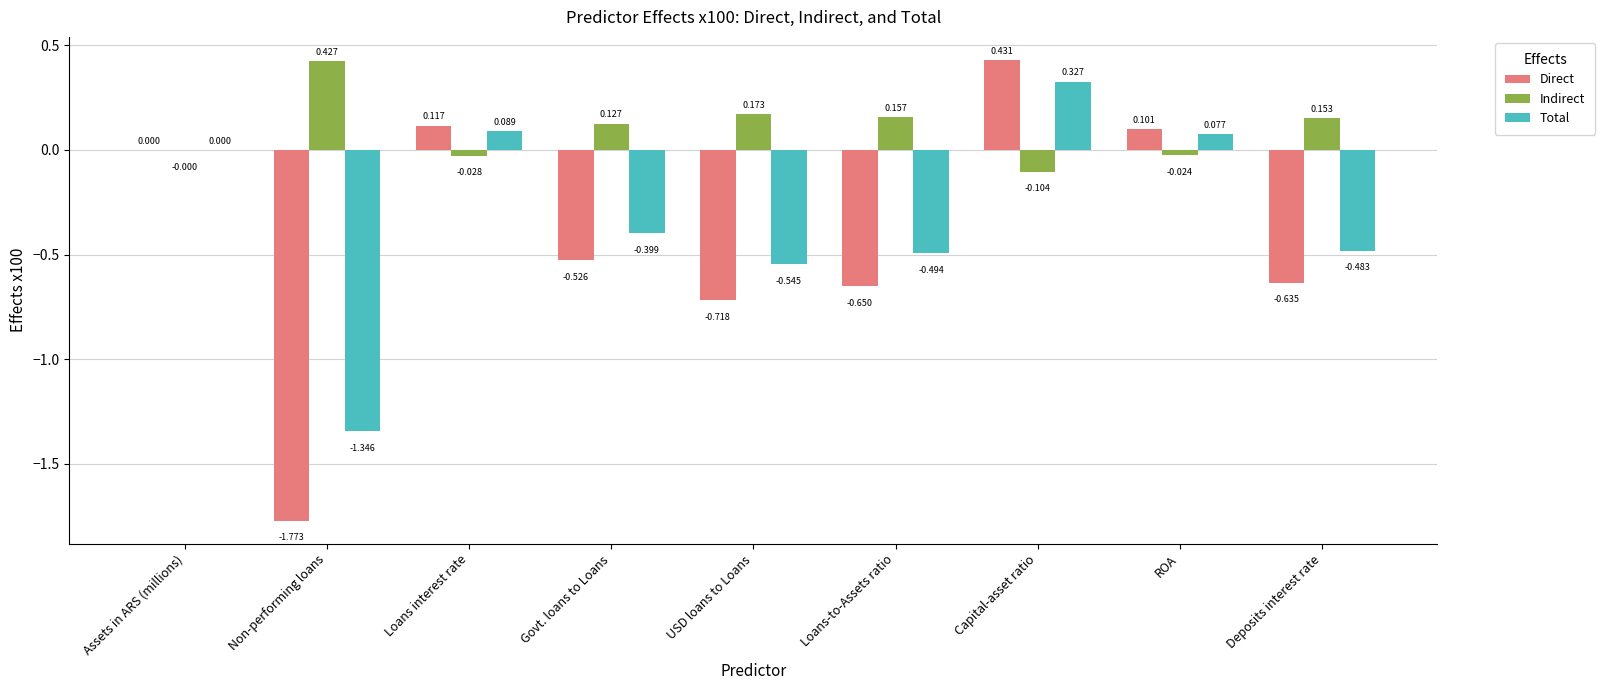

Count the number of data series in this chart.

3